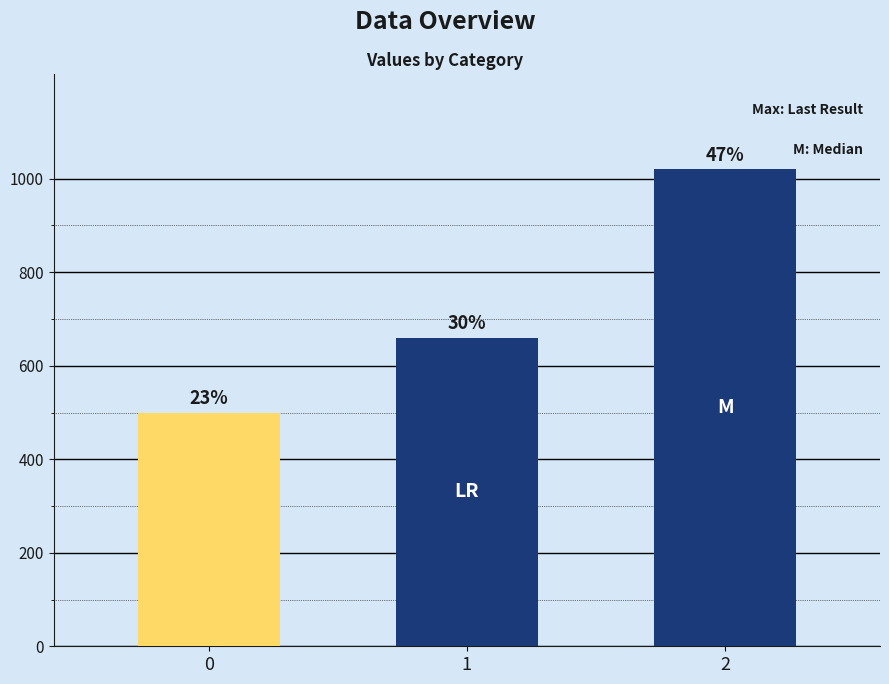

How many values are between 500 and 1020?

3